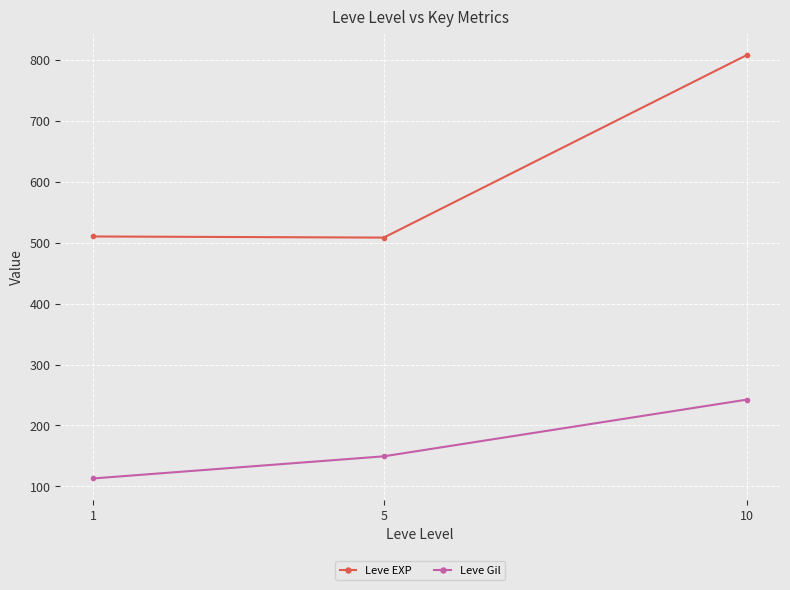

What is the total value across all series at 10?

1050.8